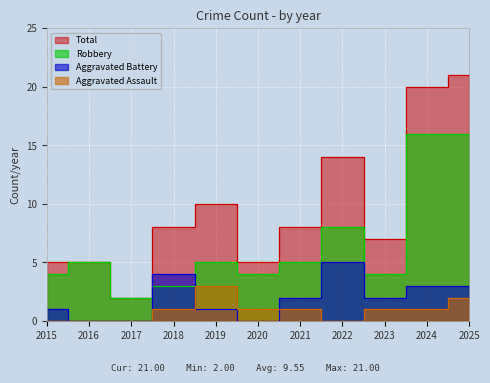

How many lines are shown in the chart?

4